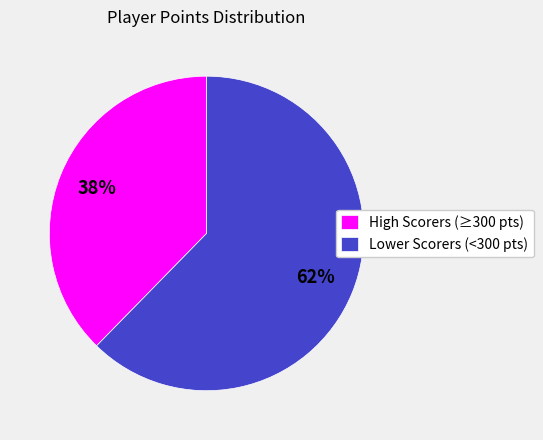

Between Lower Scorers (<300 pts) and High Scorers (≥300 pts), which is larger?

Lower Scorers (<300 pts)